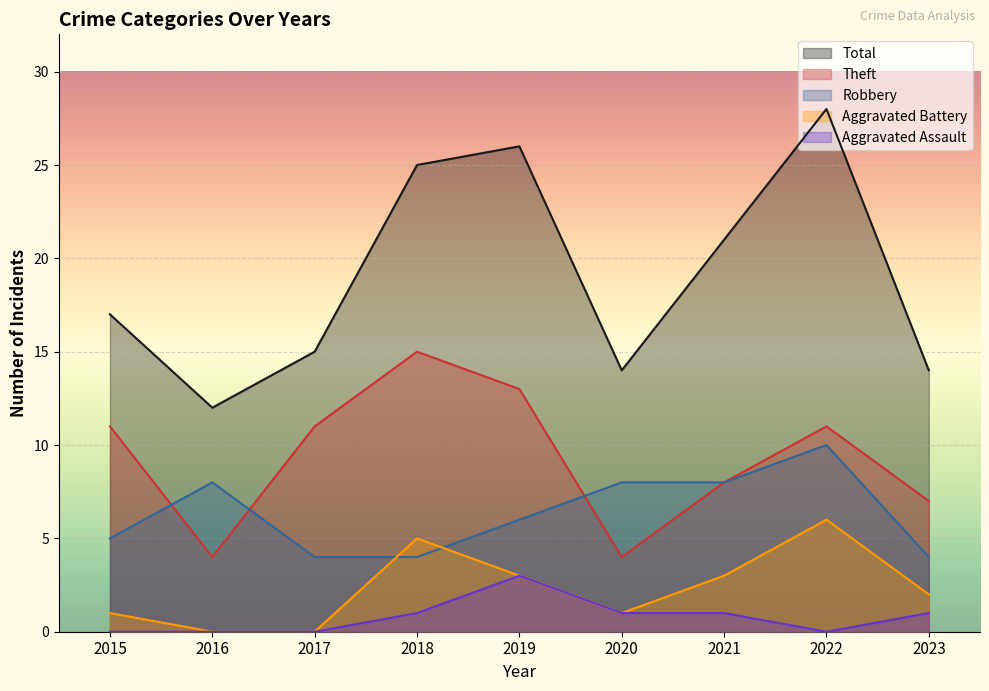

Reading right to left, extract all data points from this chart.

Robbery: 2023=4	2022=10	2021=8	2020=8	2019=6	2018=4	2017=4	2016=8	2015=5
Theft: 2023=7	2022=11	2021=8	2020=4	2019=13	2018=15	2017=11	2016=4	2015=11
Aggravated Battery: 2023=2	2022=6	2021=3	2020=1	2019=3	2018=5	2017=0	2016=0	2015=1
Aggravated Assault: 2023=1	2022=0	2021=1	2020=1	2019=3	2018=1	2017=0	2016=0	2015=0
Total: 2023=14	2022=28	2021=21	2020=14	2019=26	2018=25	2017=15	2016=12	2015=17